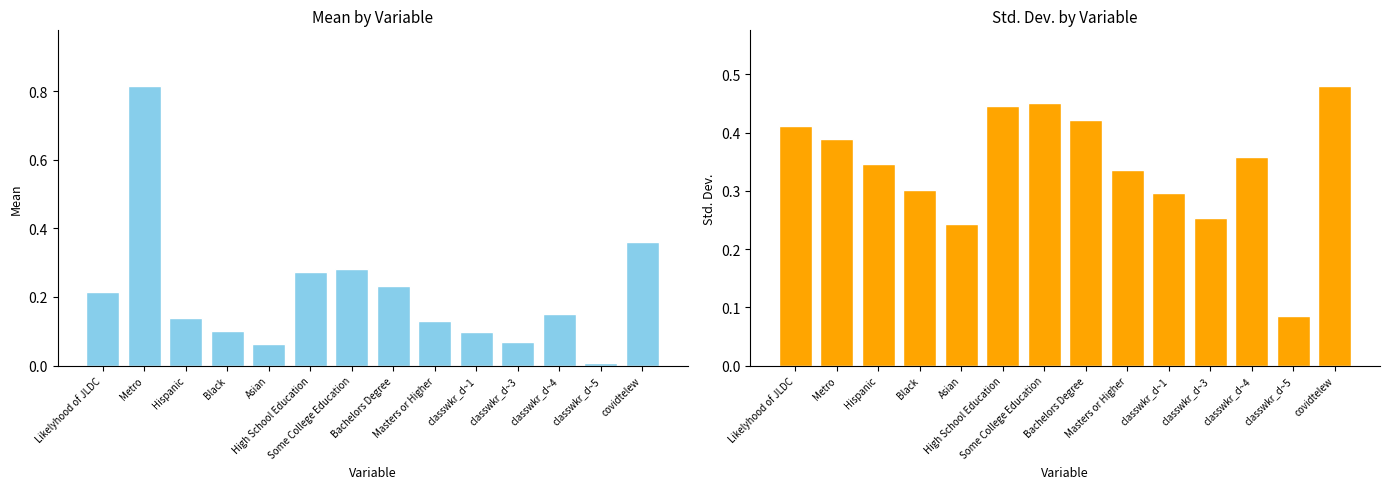

What is the difference between the Mean values at Bachelors Degree and Asian?

0.2